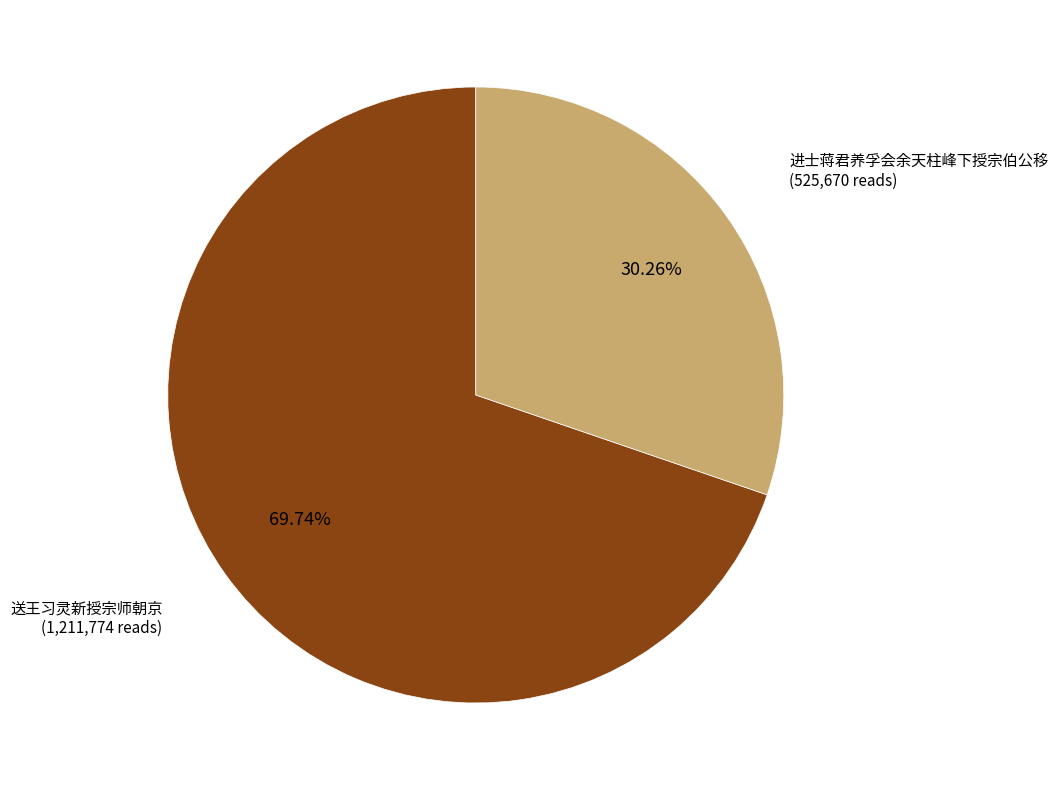

Does any single category account for the majority?

Yes